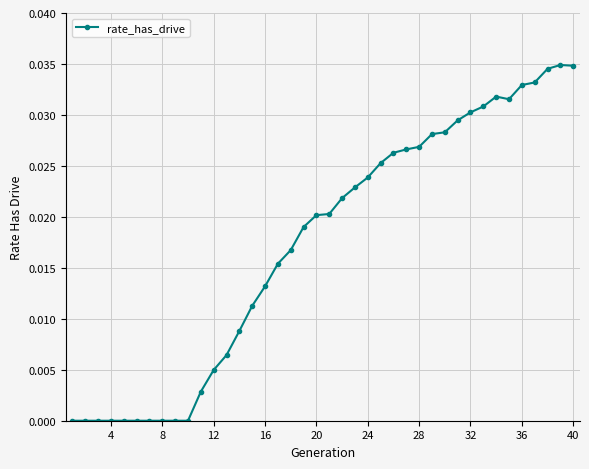

True or false: the data has more than 0 interior local peaks.

True